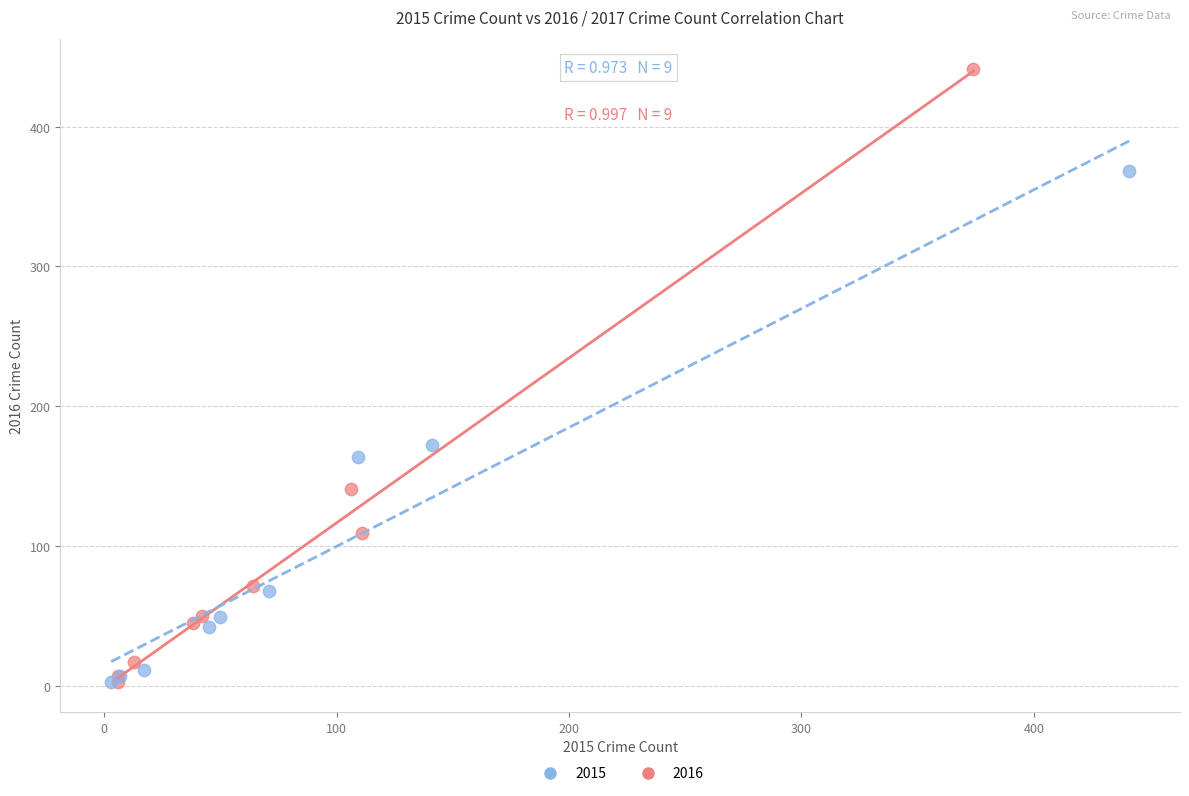

Which series contains the highest Y value?

2016